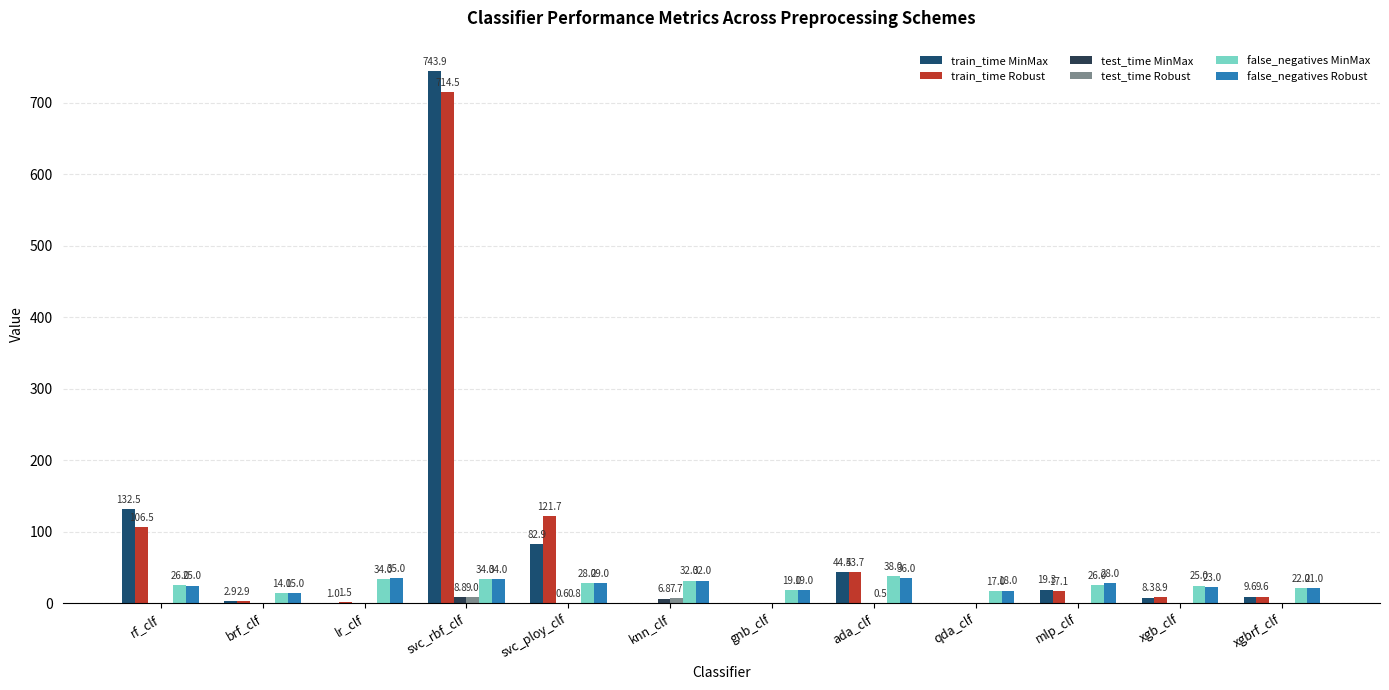

How many data points does each series have?

12